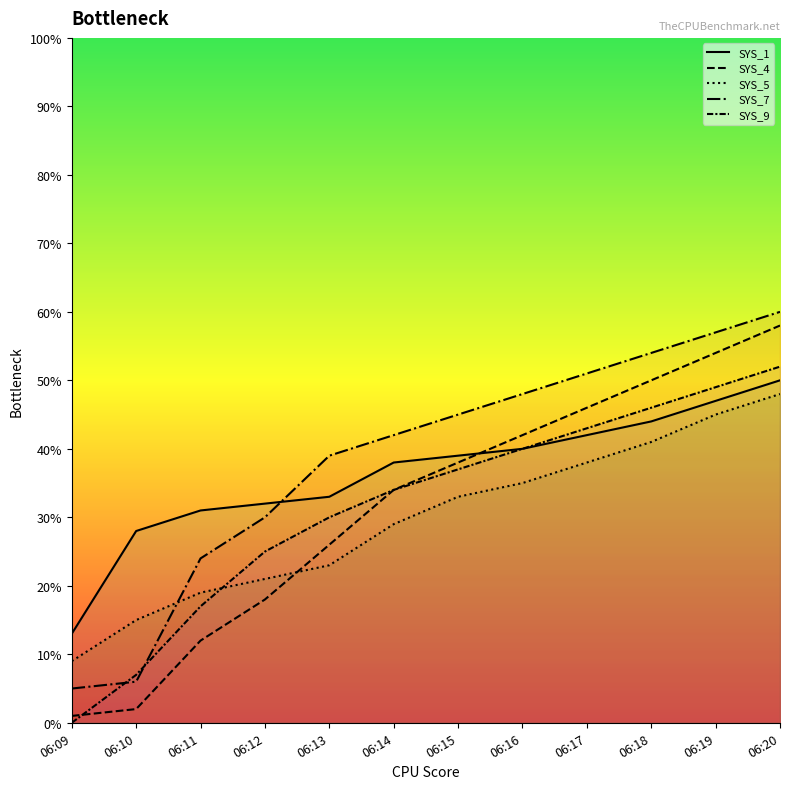

True or false: SYS_9 has more than 1 points higher than both neighbors.

False